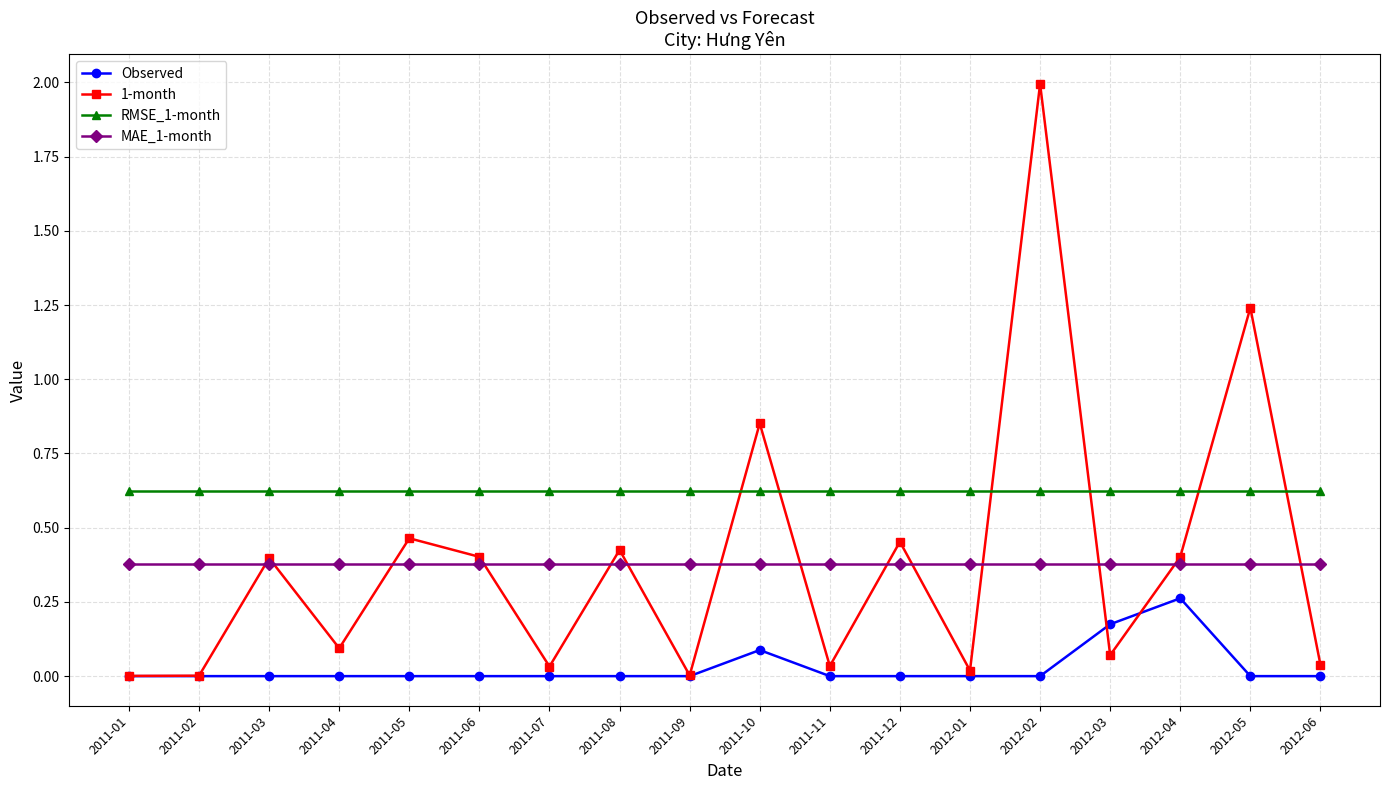

Is it true that RMSE_1-month equals 1.1 at 2012-01?

False